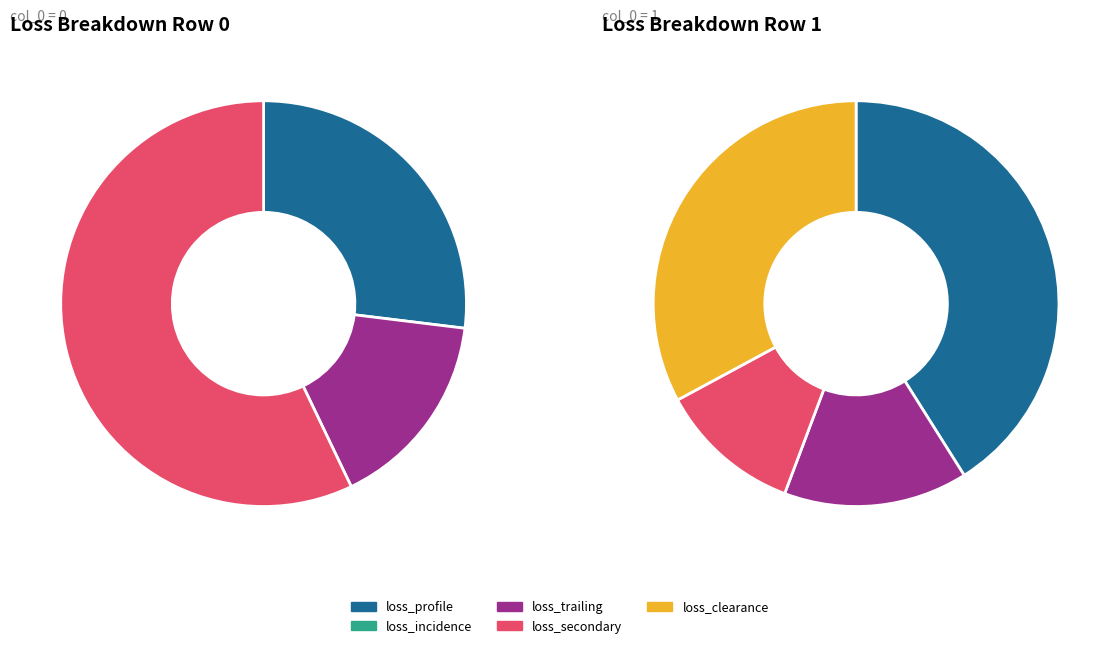

Which series has the largest range (max minus min)?

loss_secondary